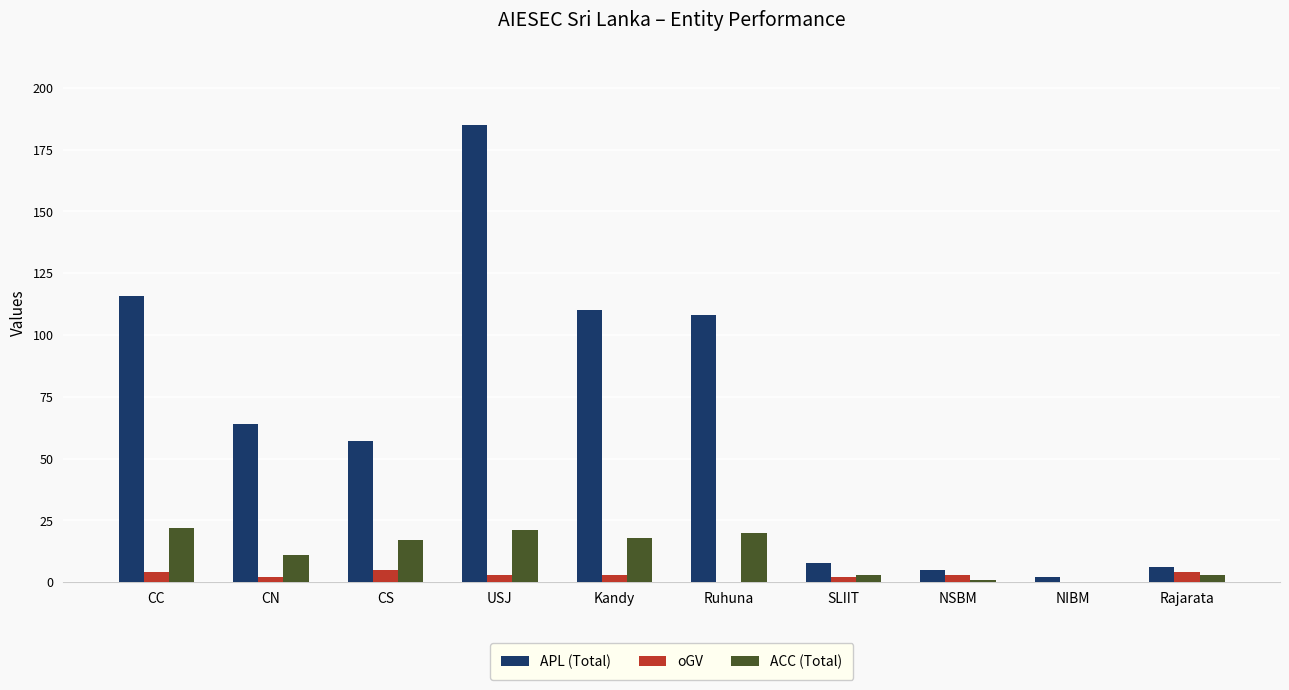

The value of APL (Total) at SLIIT is 8. True or false?

True